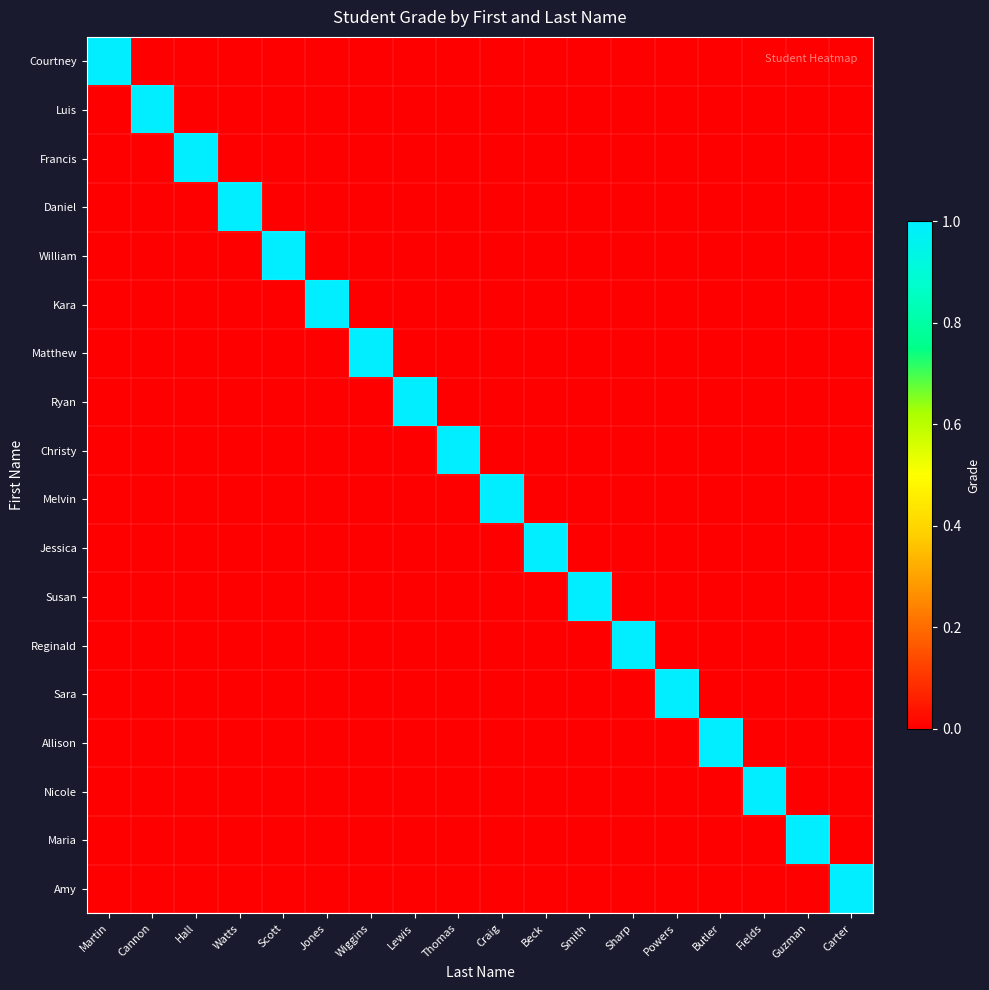

Reading right to left, list all the values displayed in this chart.

Courtney: Carter=0	Guzman=0	Fields=0	Butler=0	Powers=0	Sharp=0	Smith=0	Beck=0	Craig=0	Thomas=0	Lewis=0	Wiggins=0	Jones=0	Scott=0	Watts=0	Hall=0	Cannon=0	Martin=1
Luis: Carter=0	Guzman=0	Fields=0	Butler=0	Powers=0	Sharp=0	Smith=0	Beck=0	Craig=0	Thomas=0	Lewis=0	Wiggins=0	Jones=0	Scott=0	Watts=0	Hall=0	Cannon=1	Martin=0
Francis: Carter=0	Guzman=0	Fields=0	Butler=0	Powers=0	Sharp=0	Smith=0	Beck=0	Craig=0	Thomas=0	Lewis=0	Wiggins=0	Jones=0	Scott=0	Watts=0	Hall=1	Cannon=0	Martin=0
Daniel: Carter=0	Guzman=0	Fields=0	Butler=0	Powers=0	Sharp=0	Smith=0	Beck=0	Craig=0	Thomas=0	Lewis=0	Wiggins=0	Jones=0	Scott=0	Watts=1	Hall=0	Cannon=0	Martin=0
William: Carter=0	Guzman=0	Fields=0	Butler=0	Powers=0	Sharp=0	Smith=0	Beck=0	Craig=0	Thomas=0	Lewis=0	Wiggins=0	Jones=0	Scott=1	Watts=0	Hall=0	Cannon=0	Martin=0
Kara: Carter=0	Guzman=0	Fields=0	Butler=0	Powers=0	Sharp=0	Smith=0	Beck=0	Craig=0	Thomas=0	Lewis=0	Wiggins=0	Jones=1	Scott=0	Watts=0	Hall=0	Cannon=0	Martin=0
Matthew: Carter=0	Guzman=0	Fields=0	Butler=0	Powers=0	Sharp=0	Smith=0	Beck=0	Craig=0	Thomas=0	Lewis=0	Wiggins=1	Jones=0	Scott=0	Watts=0	Hall=0	Cannon=0	Martin=0
Ryan: Carter=0	Guzman=0	Fields=0	Butler=0	Powers=0	Sharp=0	Smith=0	Beck=0	Craig=0	Thomas=0	Lewis=1	Wiggins=0	Jones=0	Scott=0	Watts=0	Hall=0	Cannon=0	Martin=0
Christy: Carter=0	Guzman=0	Fields=0	Butler=0	Powers=0	Sharp=0	Smith=0	Beck=0	Craig=0	Thomas=1	Lewis=0	Wiggins=0	Jones=0	Scott=0	Watts=0	Hall=0	Cannon=0	Martin=0
Melvin: Carter=0	Guzman=0	Fields=0	Butler=0	Powers=0	Sharp=0	Smith=0	Beck=0	Craig=1	Thomas=0	Lewis=0	Wiggins=0	Jones=0	Scott=0	Watts=0	Hall=0	Cannon=0	Martin=0
Jessica: Carter=0	Guzman=0	Fields=0	Butler=0	Powers=0	Sharp=0	Smith=0	Beck=1	Craig=0	Thomas=0	Lewis=0	Wiggins=0	Jones=0	Scott=0	Watts=0	Hall=0	Cannon=0	Martin=0
Susan: Carter=0	Guzman=0	Fields=0	Butler=0	Powers=0	Sharp=0	Smith=1	Beck=0	Craig=0	Thomas=0	Lewis=0	Wiggins=0	Jones=0	Scott=0	Watts=0	Hall=0	Cannon=0	Martin=0
Reginald: Carter=0	Guzman=0	Fields=0	Butler=0	Powers=0	Sharp=1	Smith=0	Beck=0	Craig=0	Thomas=0	Lewis=0	Wiggins=0	Jones=0	Scott=0	Watts=0	Hall=0	Cannon=0	Martin=0
Sara: Carter=0	Guzman=0	Fields=0	Butler=0	Powers=1	Sharp=0	Smith=0	Beck=0	Craig=0	Thomas=0	Lewis=0	Wiggins=0	Jones=0	Scott=0	Watts=0	Hall=0	Cannon=0	Martin=0
Allison: Carter=0	Guzman=0	Fields=0	Butler=1	Powers=0	Sharp=0	Smith=0	Beck=0	Craig=0	Thomas=0	Lewis=0	Wiggins=0	Jones=0	Scott=0	Watts=0	Hall=0	Cannon=0	Martin=0
Nicole: Carter=0	Guzman=0	Fields=1	Butler=0	Powers=0	Sharp=0	Smith=0	Beck=0	Craig=0	Thomas=0	Lewis=0	Wiggins=0	Jones=0	Scott=0	Watts=0	Hall=0	Cannon=0	Martin=0
Maria: Carter=0	Guzman=1	Fields=0	Butler=0	Powers=0	Sharp=0	Smith=0	Beck=0	Craig=0	Thomas=0	Lewis=0	Wiggins=0	Jones=0	Scott=0	Watts=0	Hall=0	Cannon=0	Martin=0
Amy: Carter=1	Guzman=0	Fields=0	Butler=0	Powers=0	Sharp=0	Smith=0	Beck=0	Craig=0	Thomas=0	Lewis=0	Wiggins=0	Jones=0	Scott=0	Watts=0	Hall=0	Cannon=0	Martin=0